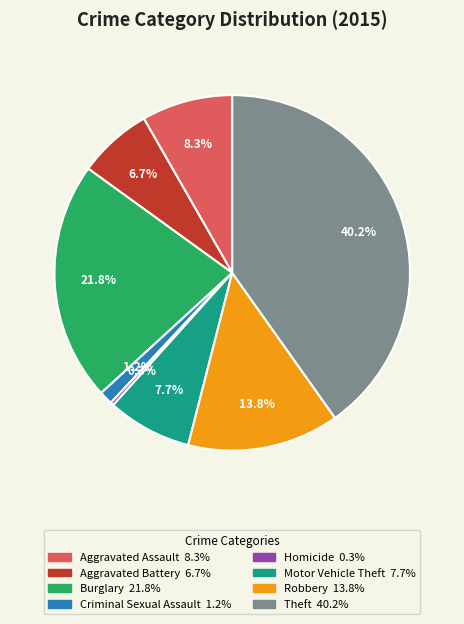

Does any single category account for the majority?

No